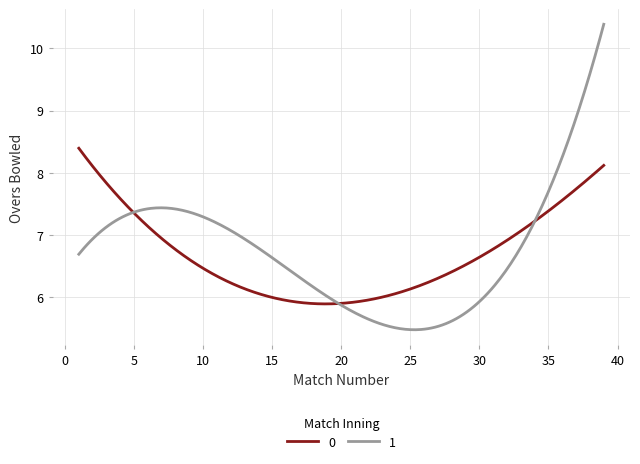

Rank the series by their average value, from lowest to highest.

0, 1